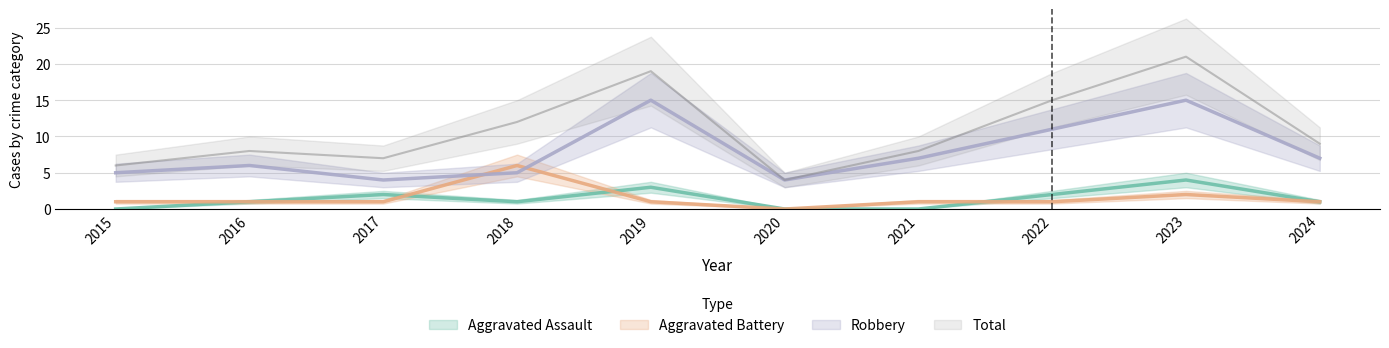

True or false: Aggravated Assault and Total intersect in this chart.

False